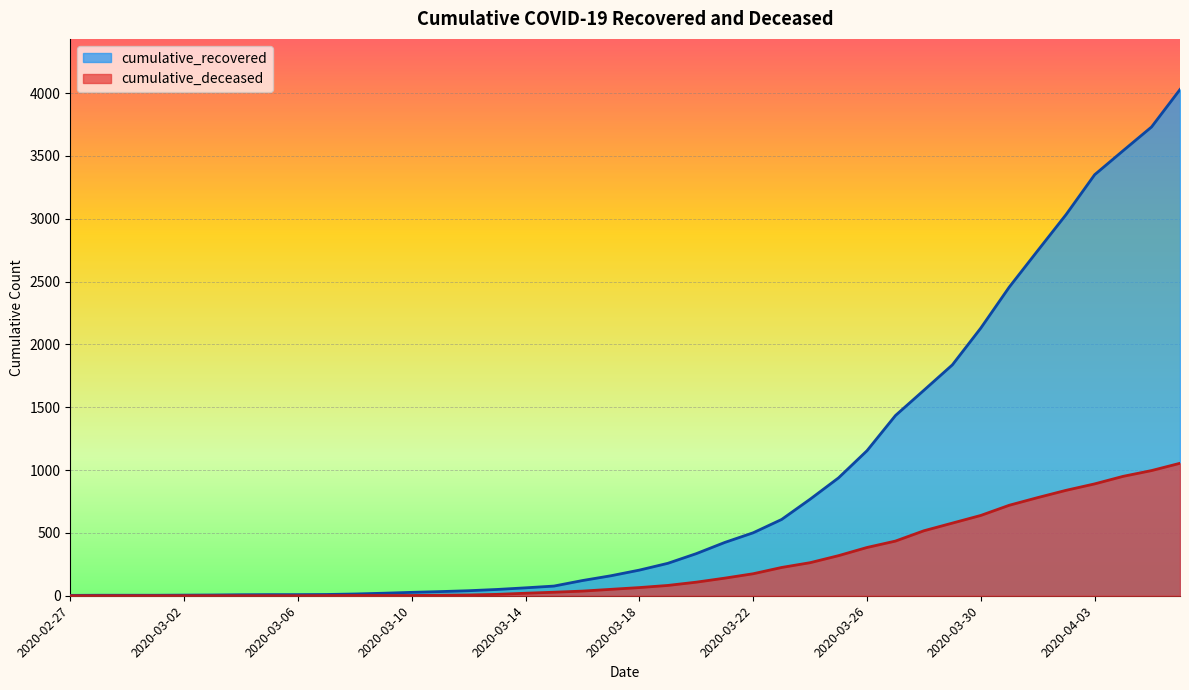

At how many categories does at least one series exceed 1084?

12